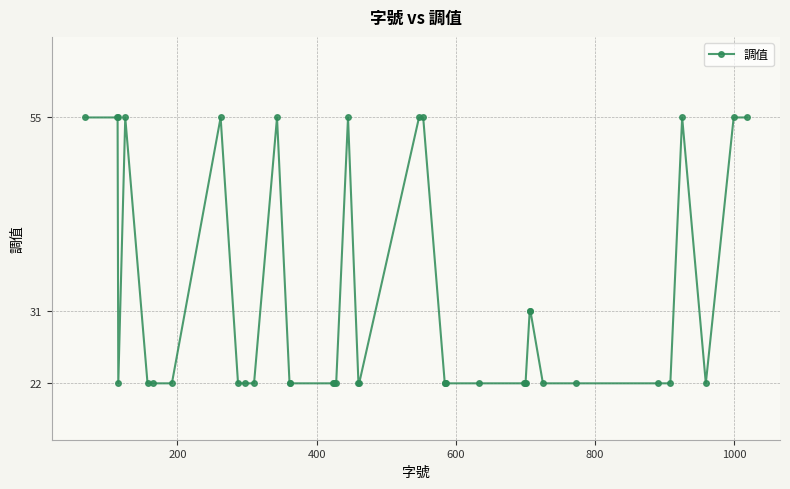

Reading left to right, what are all the values shown in this chart?

55	55	55	22	55	22	22	22	55	22	22	22	55	22	22	22	22	22	55	22	22	55	55	22	22	22	22	22	22	22	31	31	22	22	22	22	55	22	55	55